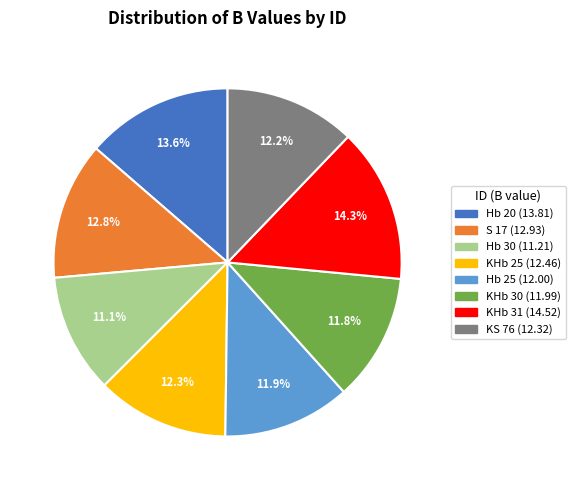

To the nearest percent, what is the combined percentage of S 17 and Hb 25?

25%